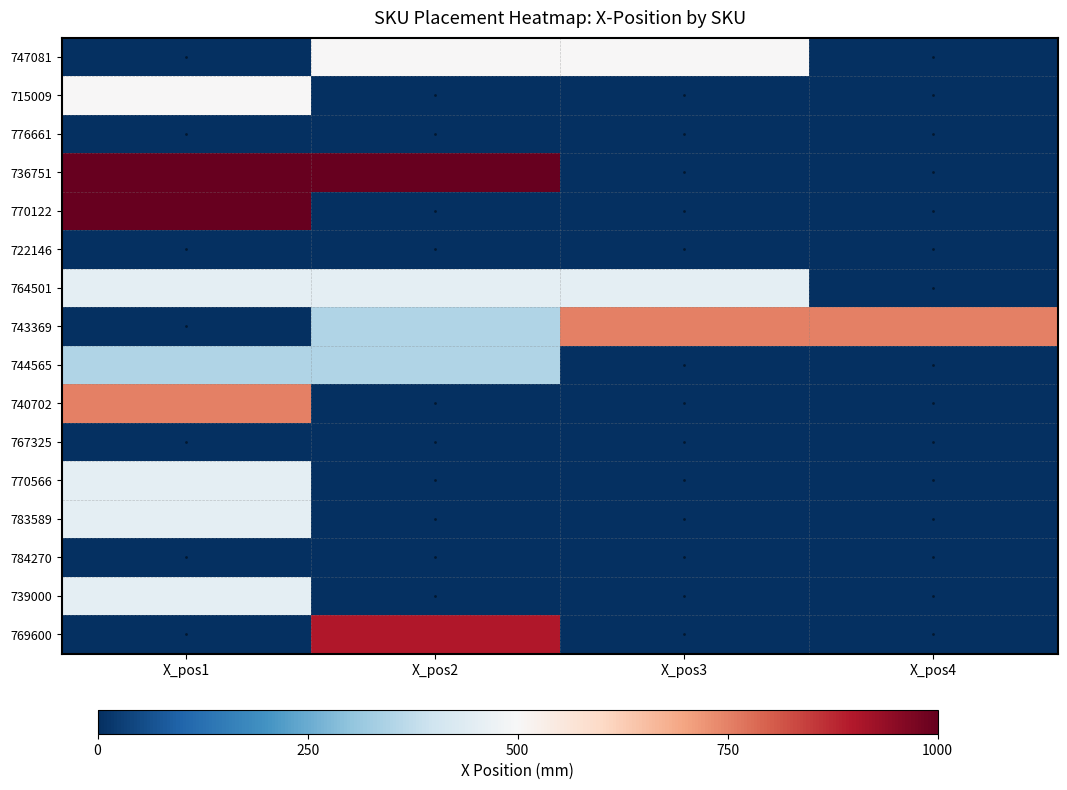

Reading left to right, transcribe all the data shown in this chart.

747081: X_pos1=0	X_pos2=500	X_pos3=500	X_pos4=0
715009: X_pos1=500	X_pos2=0	X_pos3=0	X_pos4=0
776661: X_pos1=0	X_pos2=0	X_pos3=0	X_pos4=0
736751: X_pos1=1000	X_pos2=1000	X_pos3=0	X_pos4=0
770122: X_pos1=1000	X_pos2=0	X_pos3=0	X_pos4=0
722146: X_pos1=0	X_pos2=0	X_pos3=0	X_pos4=0
764501: X_pos1=450	X_pos2=450	X_pos3=450	X_pos4=0
743369: X_pos1=0	X_pos2=350	X_pos3=750	X_pos4=750
744565: X_pos1=350	X_pos2=350	X_pos3=0	X_pos4=0
740702: X_pos1=750	X_pos2=0	X_pos3=0	X_pos4=0
767325: X_pos1=0	X_pos2=0	X_pos3=0	X_pos4=0
770566: X_pos1=450	X_pos2=0	X_pos3=0	X_pos4=0
783589: X_pos1=450	X_pos2=0	X_pos3=0	X_pos4=0
784270: X_pos1=0	X_pos2=0	X_pos3=0	X_pos4=0
739000: X_pos1=450	X_pos2=0	X_pos3=0	X_pos4=0
769600: X_pos1=0	X_pos2=900	X_pos3=0	X_pos4=0